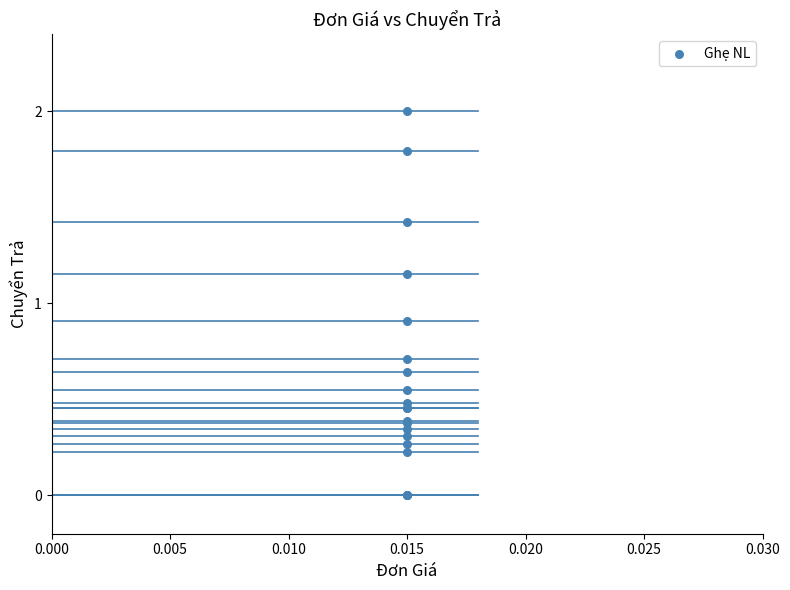

What Y value in the scatter plot is closest to 1?

0.9